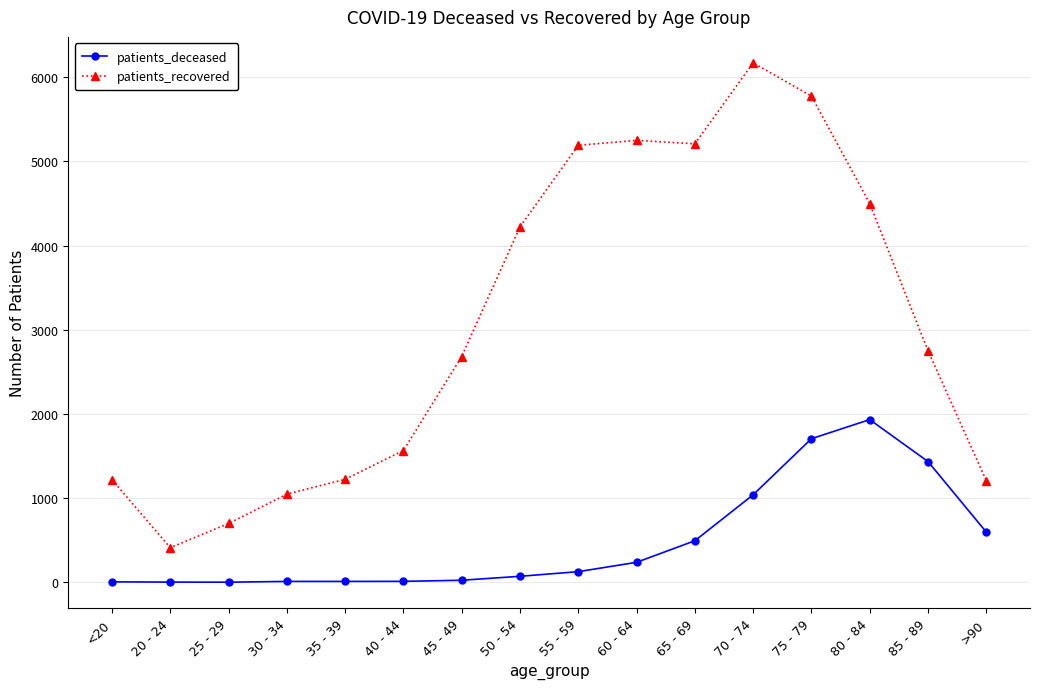

True or false: patients_recovered and patients_deceased cross at least once.

False